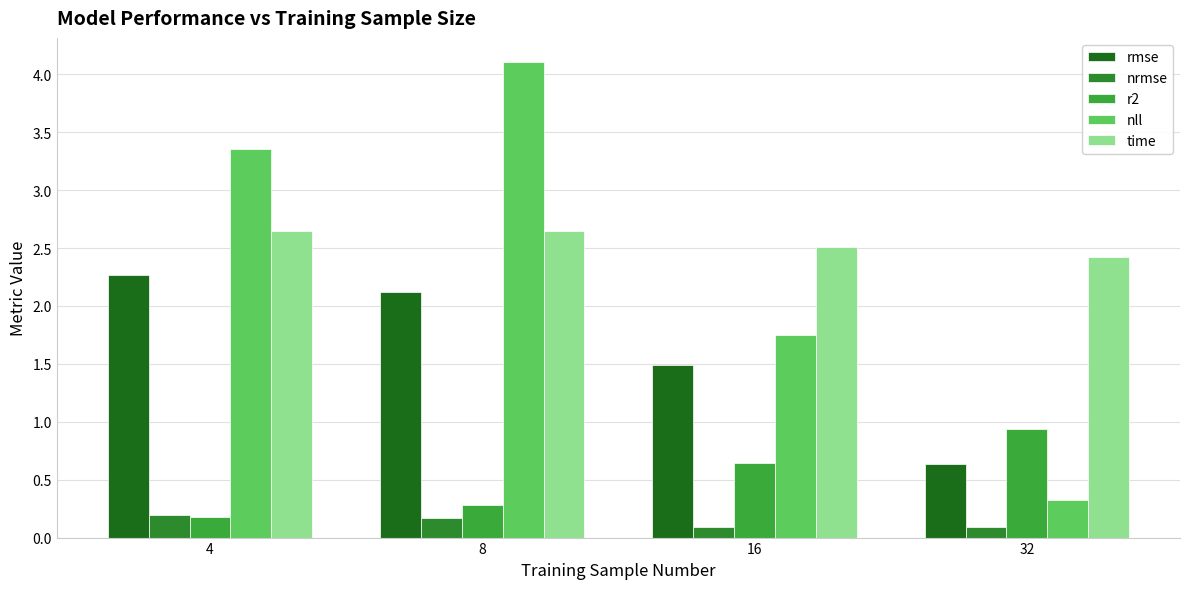

How many data points in nll are less than 3?

2